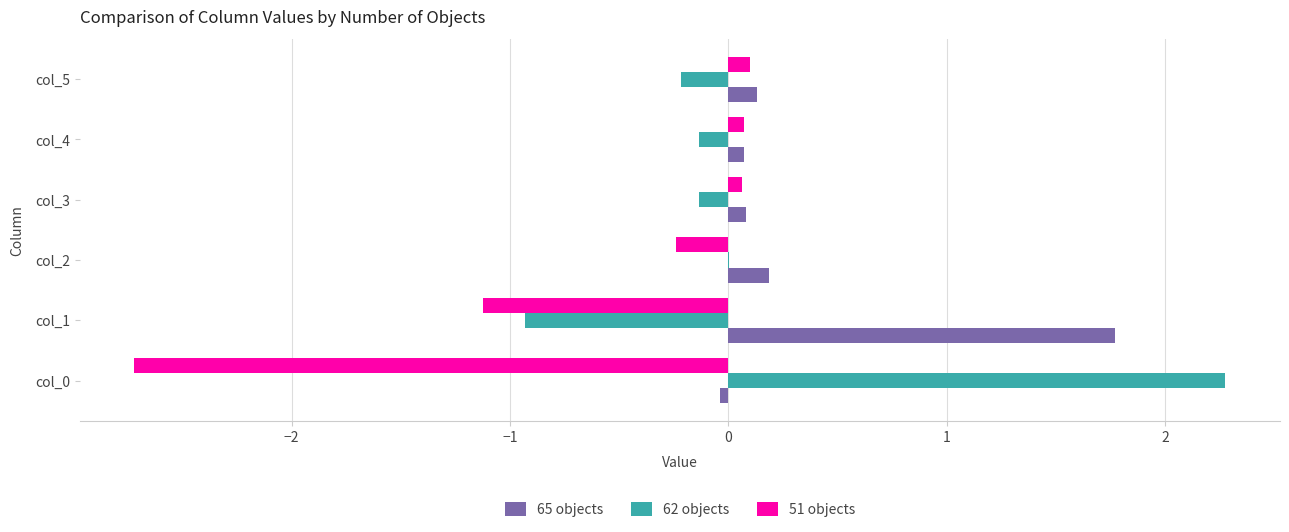

The 62 objects series shows -0.3 at col_1. True or false?

False